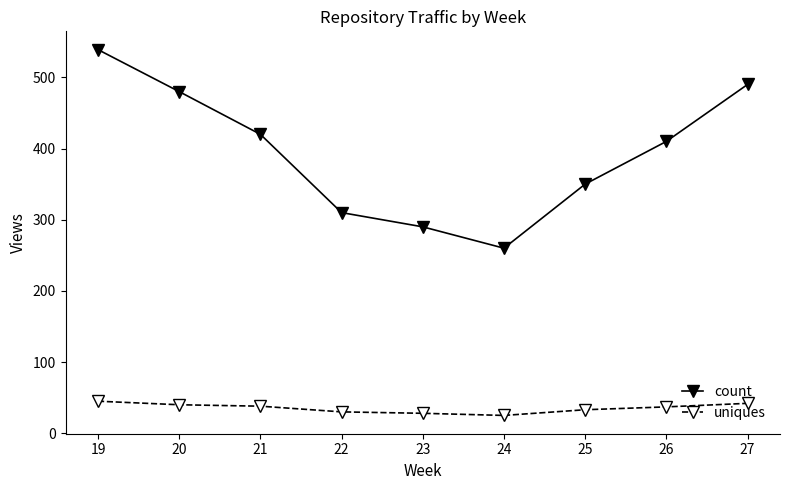

Which series changed the most between 24 and 25?

count